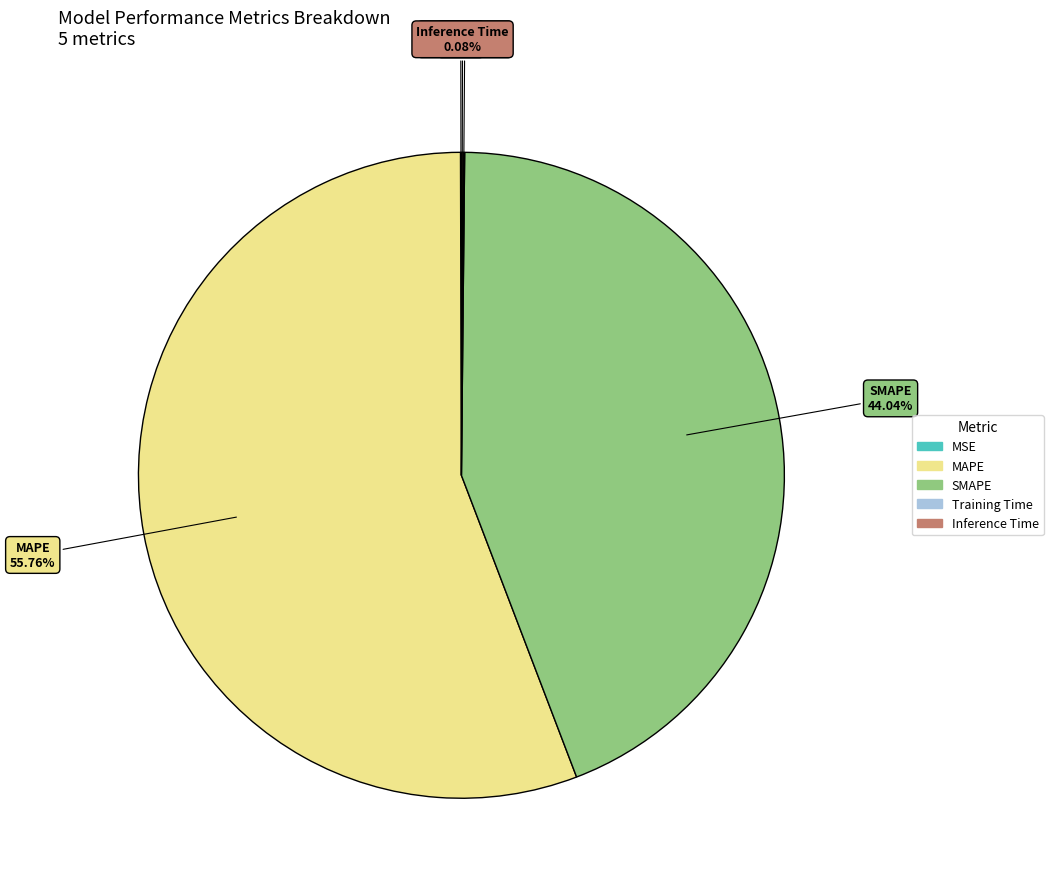

Which category accounts for the majority?

MAPE